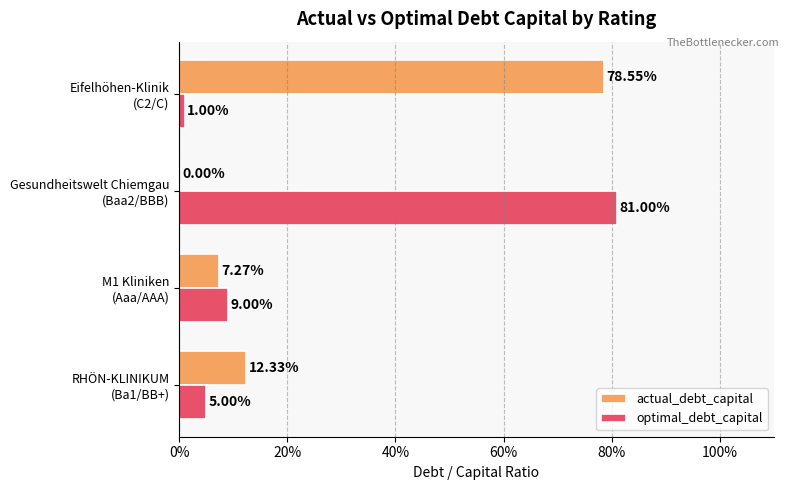

What are all the series names shown in the legend?

actual_debt_capital, optimal_debt_capital